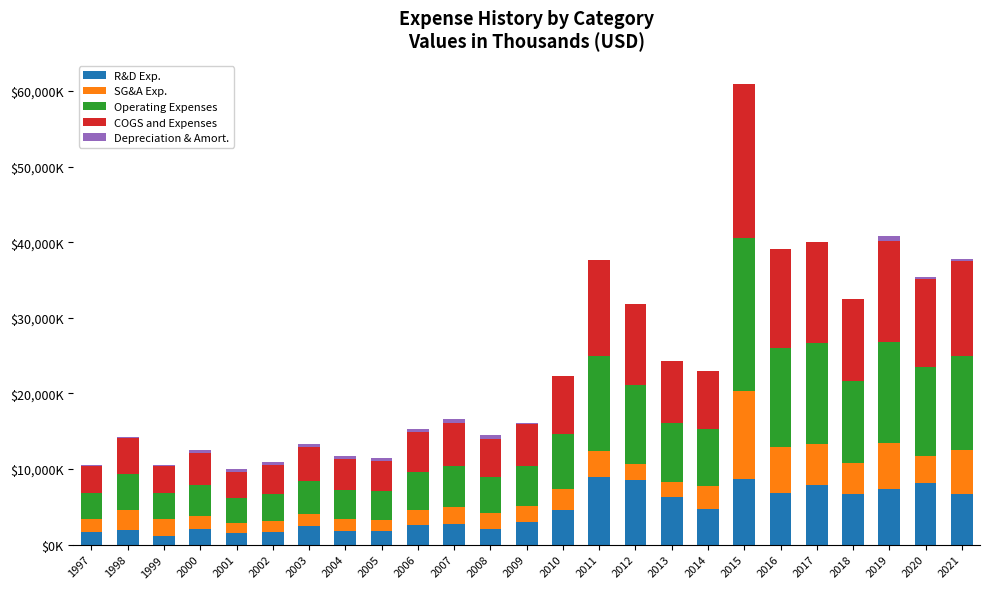

Which has a higher value, 2009 or 2010?

2010